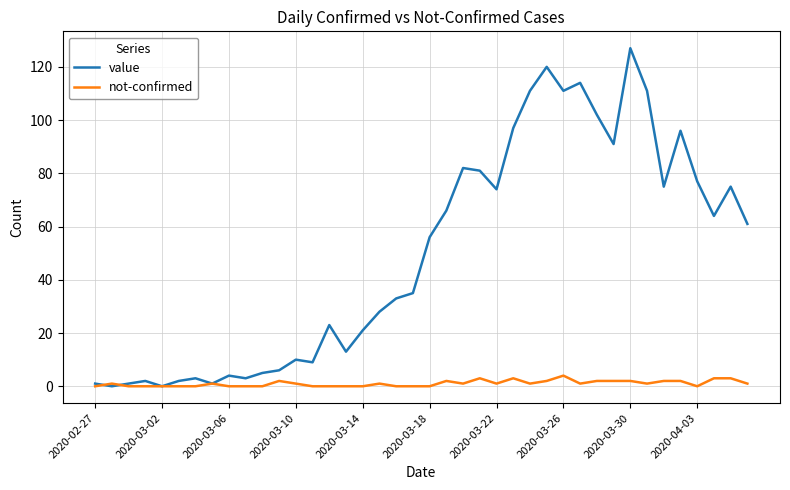

Is this an area chart (filled region under the line)?

No